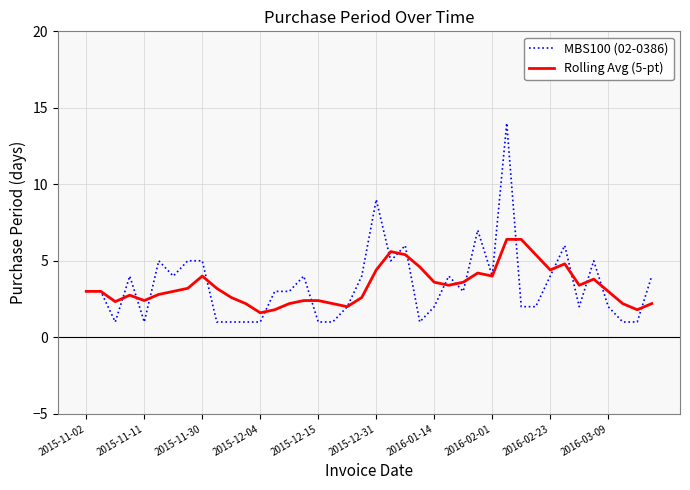

What is the smallest value displayed?

1.0